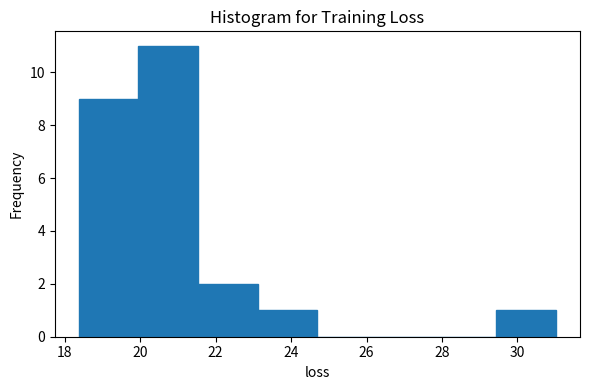

Reading left to right, transcribe this chart: for each bar, give the range it covers on the x-axis and its height. Neither the bar edges nor the heights are printed on the chart, so give them approximately, as read against the axes.

18.4 to 20.0: 9
20.0 to 21.6: 11
21.6 to 23.2: 2
23.2 to 24.6: 1
24.6 to 26.2: 0
26.2 to 27.8: 0
27.8 to 29.4: 0
29.4 to 31.0: 1